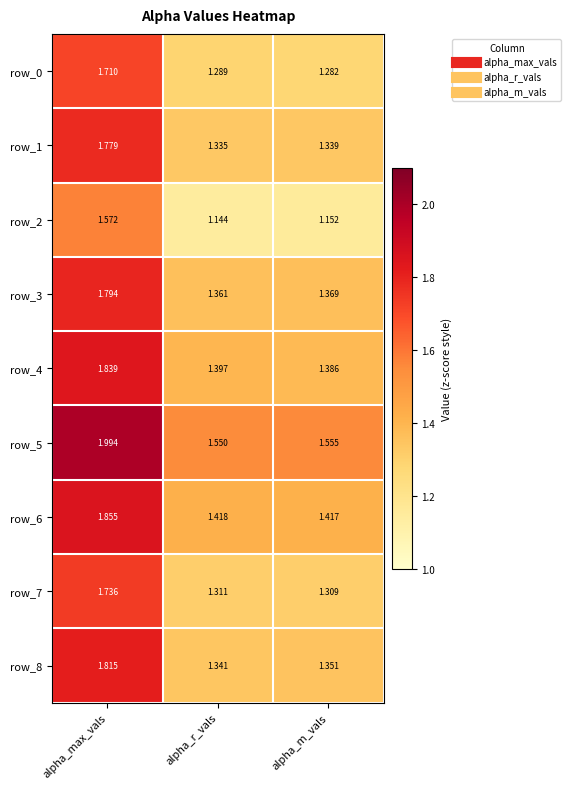

Which label corresponds to the smallest value in the chart?

alpha_r_vals